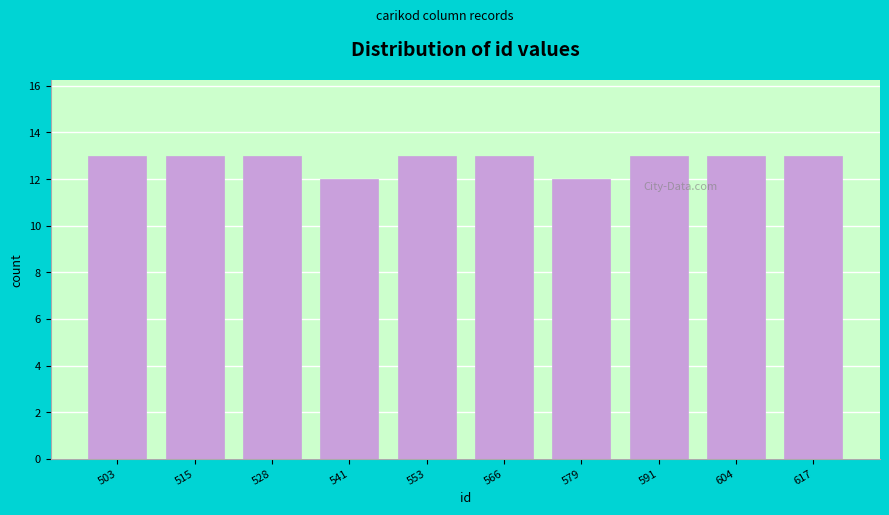

Reading right to left, extract all data points from this chart.

617=13	604=13	591=13	579=12	566=13	553=13	541=12	528=13	515=13	503=13